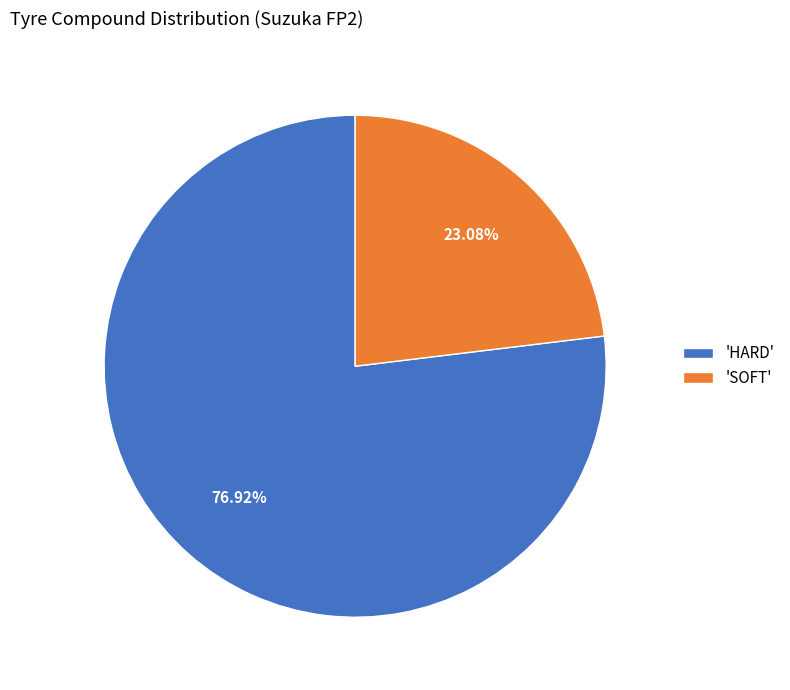

Combined, do 'SOFT' and 'HARD' account for over 50%?

Yes